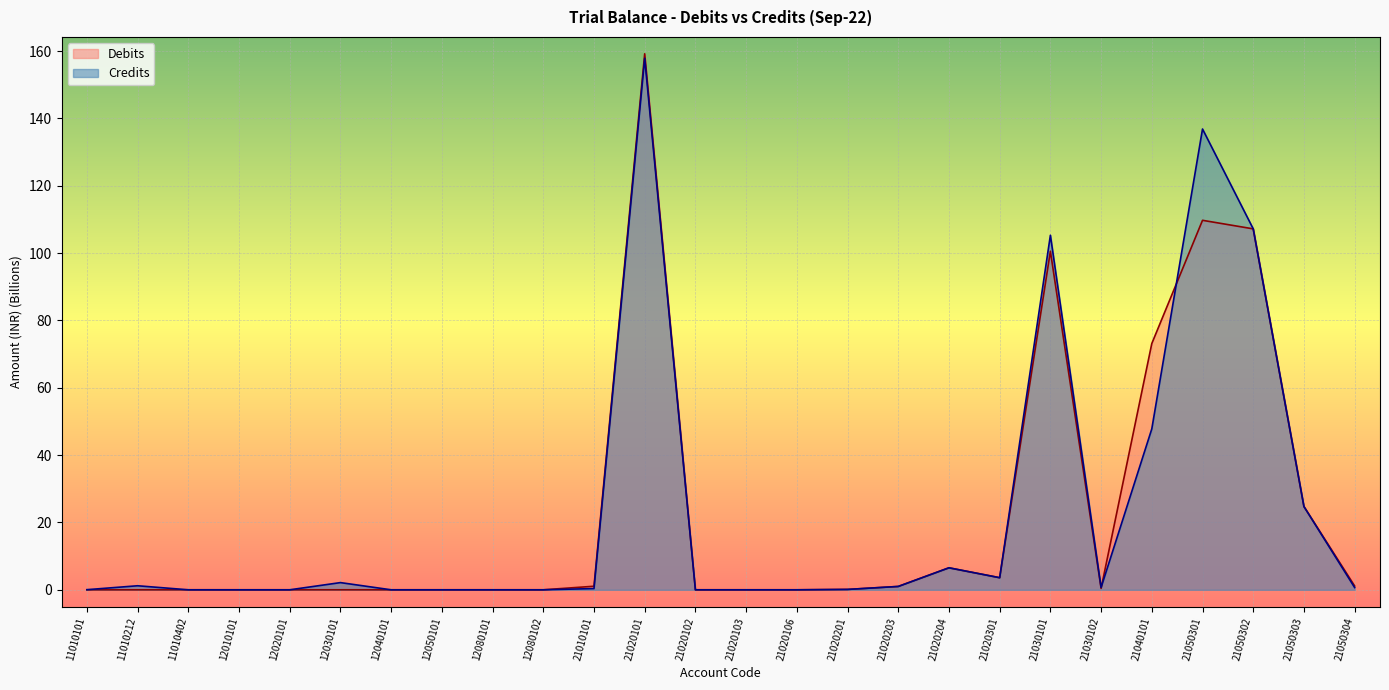

Rank the series at 21050302 from highest to lowest value.

Credits, Debits